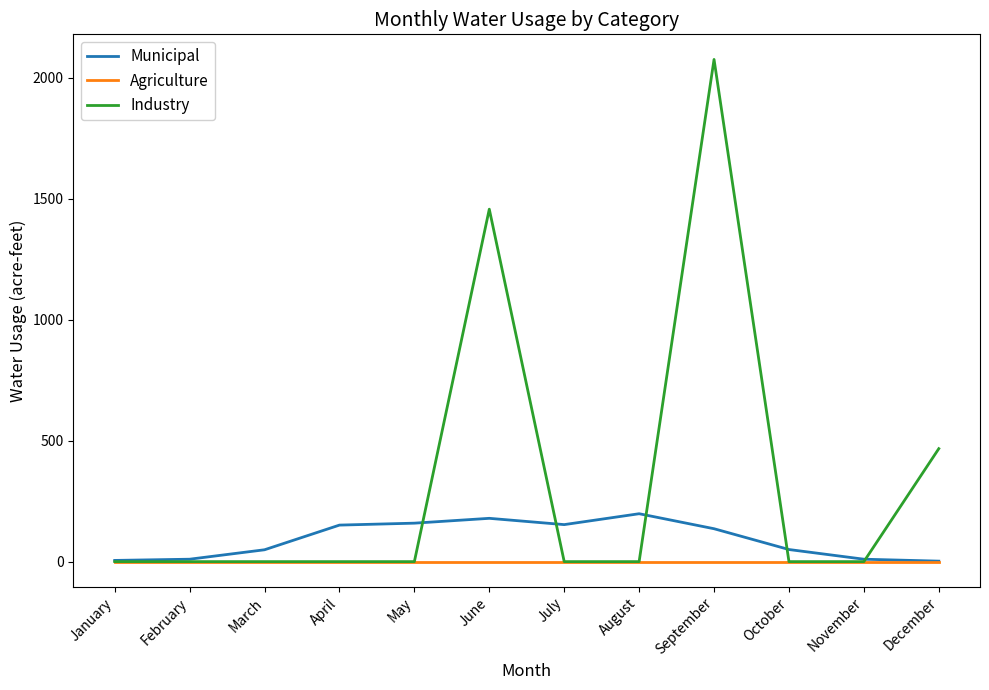

Is this an area chart (filled region under the line)?

No